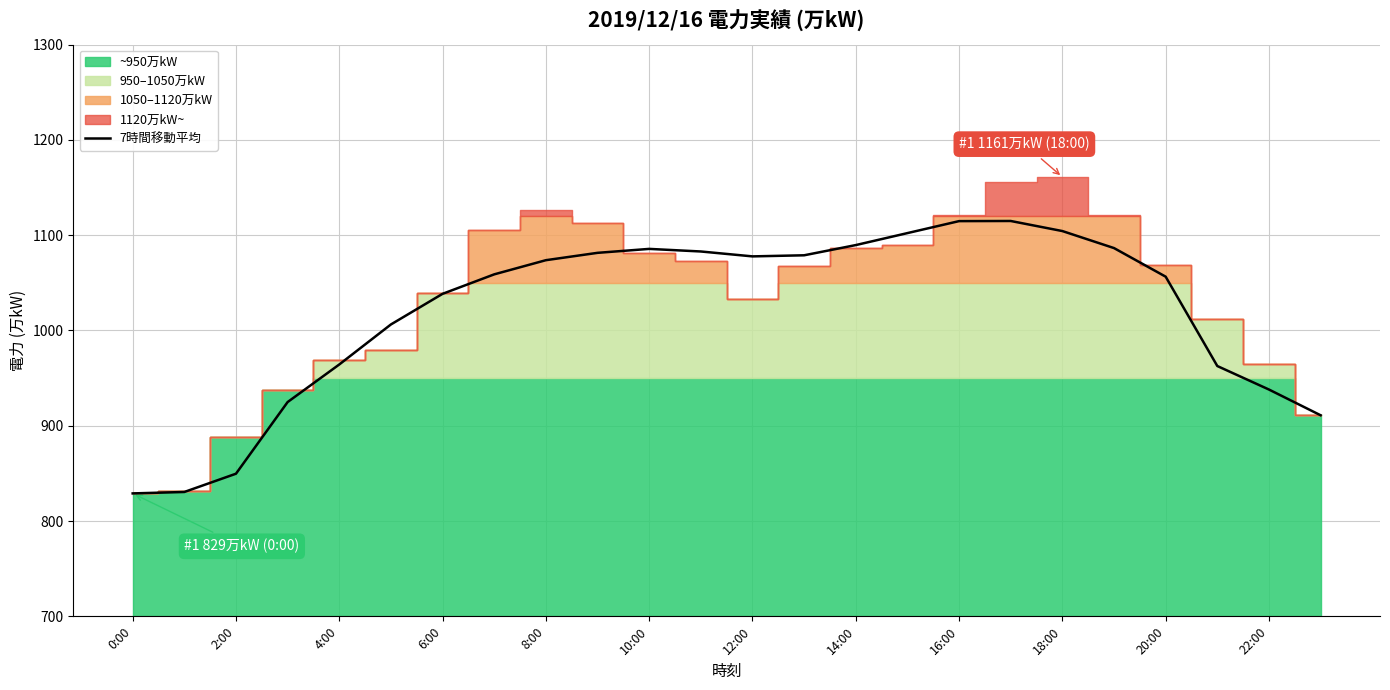

What is the average value?

1019.3